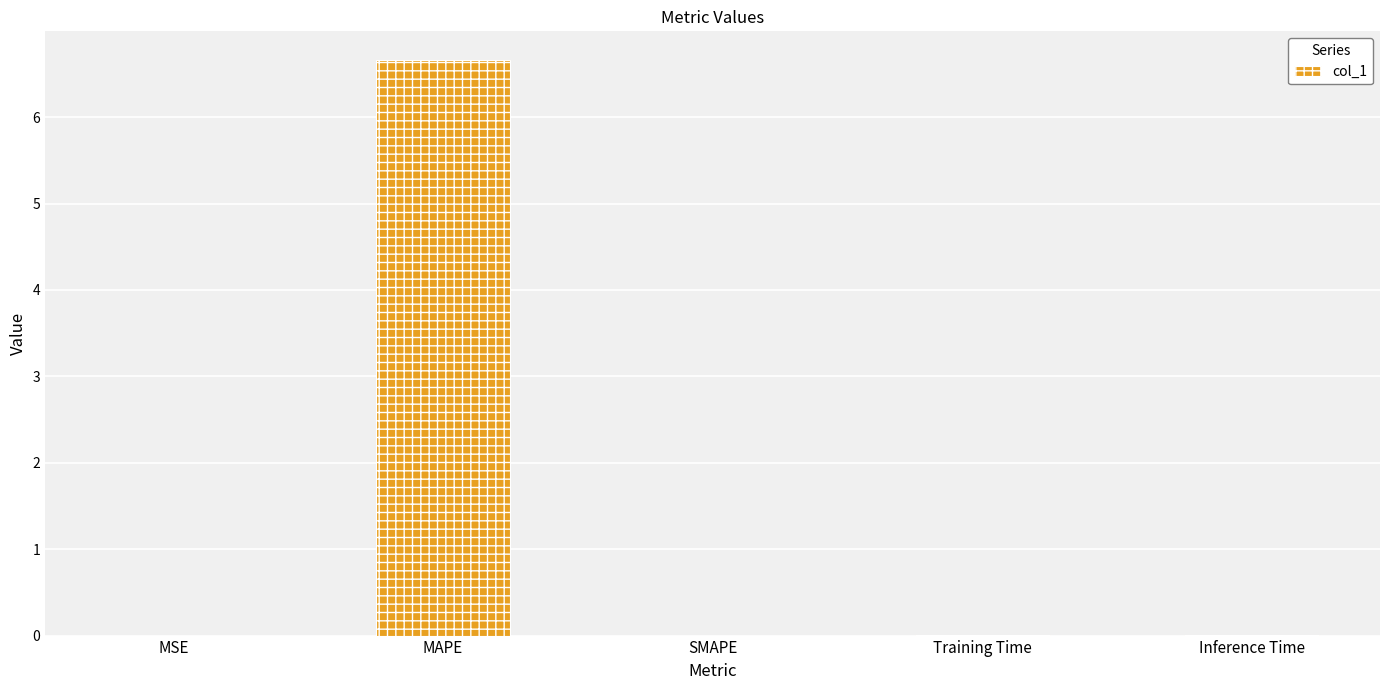

True or false: the data shows 0.0 at SMAPE.

True